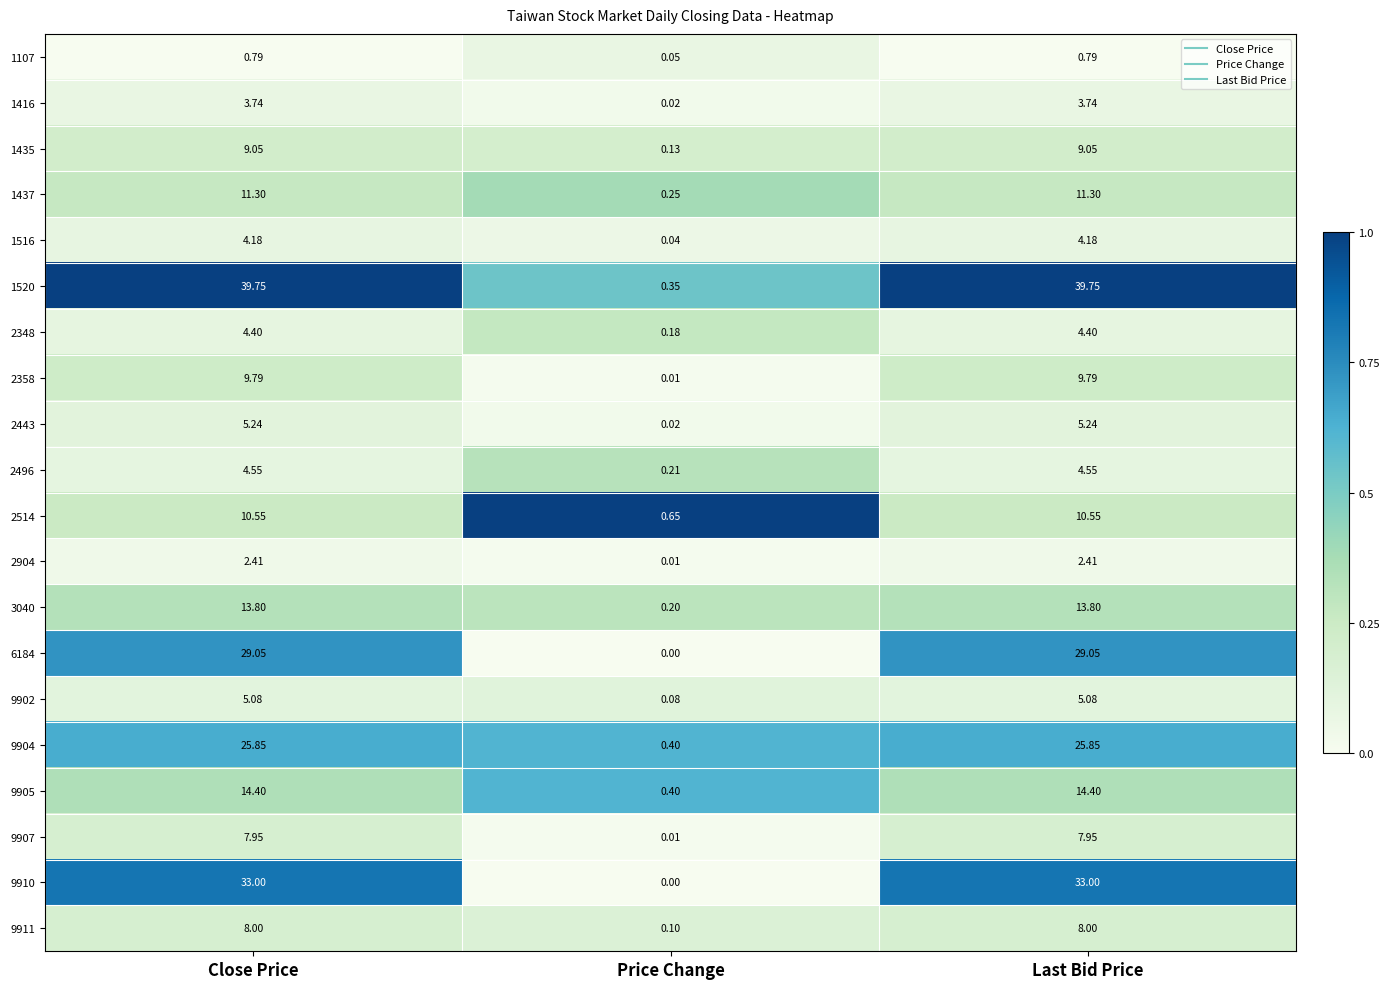

Is the value of 2904 at Close Price greater than the value of 1107 at Price Change?

Yes